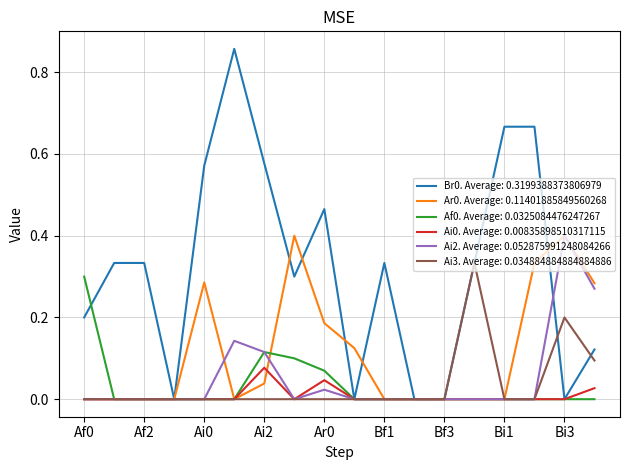

Which series has the largest range (max minus min)?

Br0. Average: 0.3199388373806979